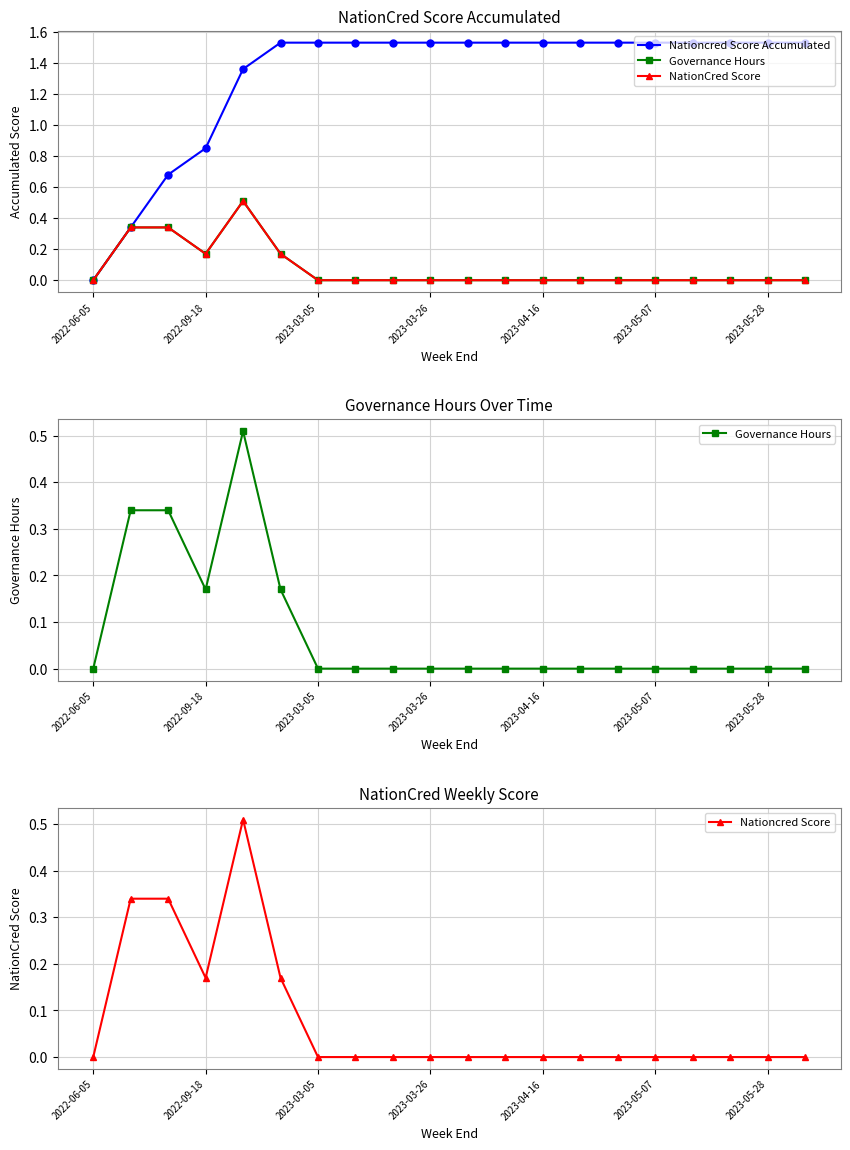

Which series has the largest total across all categories?

Nationcred Score Accumulated